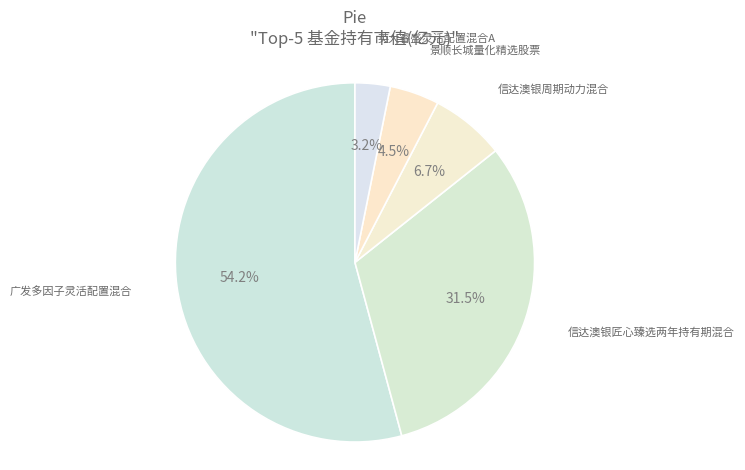

Rank the categories by value from highest to lowest.

广发多因子灵活配置混合, 信达澳银匠心臻选两年持有期混合, 信达澳银周期动力混合, 景顺长城量化精选股票, 英大睿盛灵活配置混合A